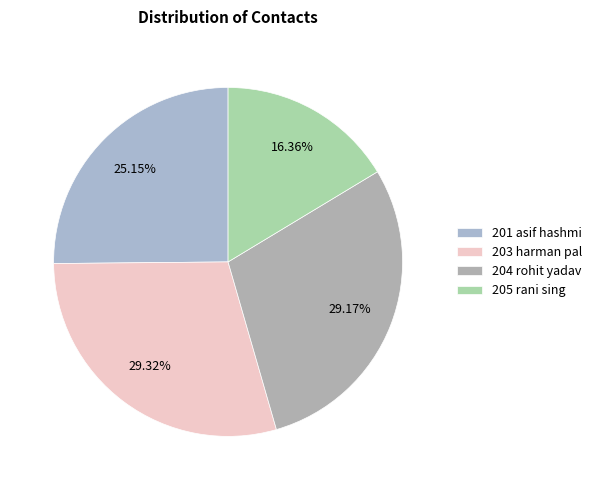

How much of the chart is everything except 204 rohit yadav?

70.8%